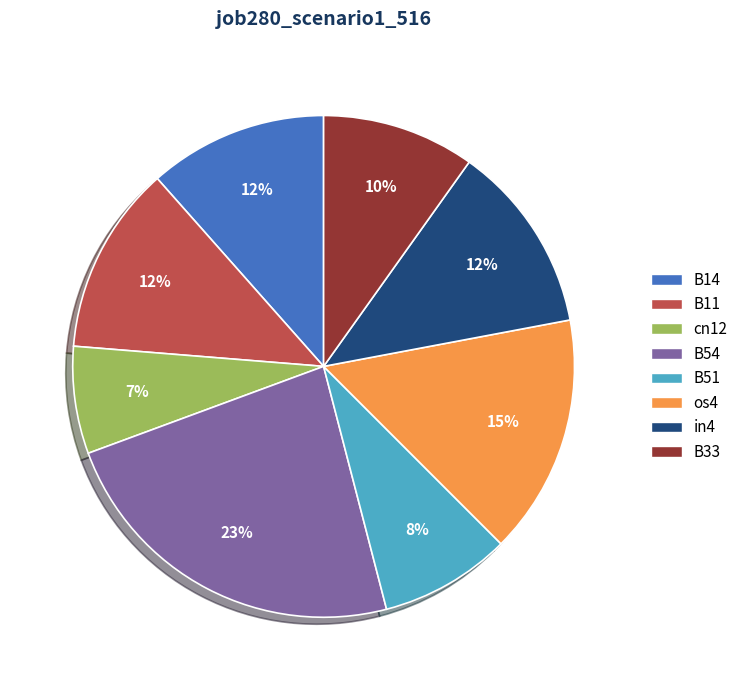

How many segments does this pie chart have?

8